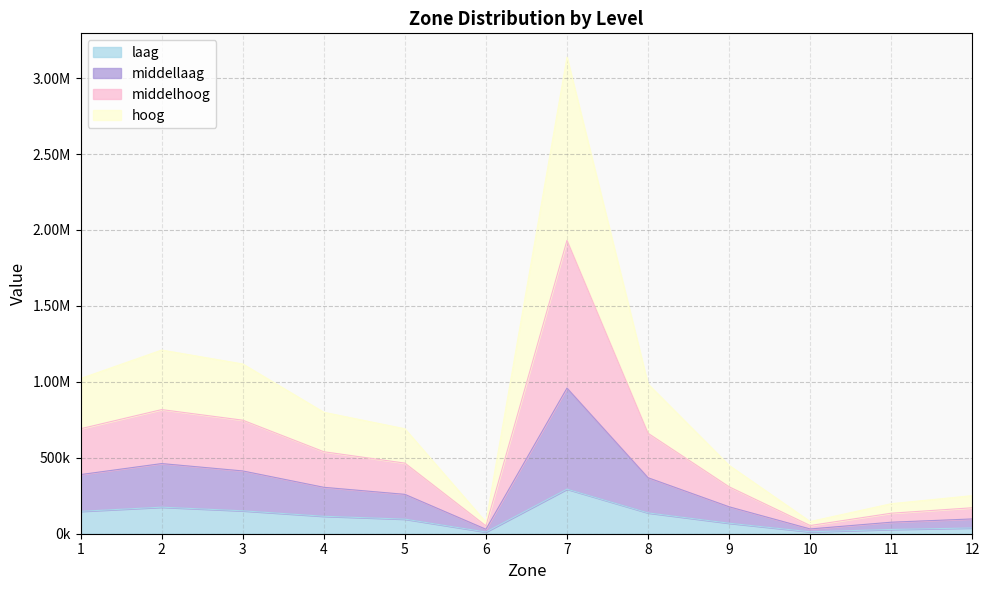

What is the smallest value displayed?

11262.1